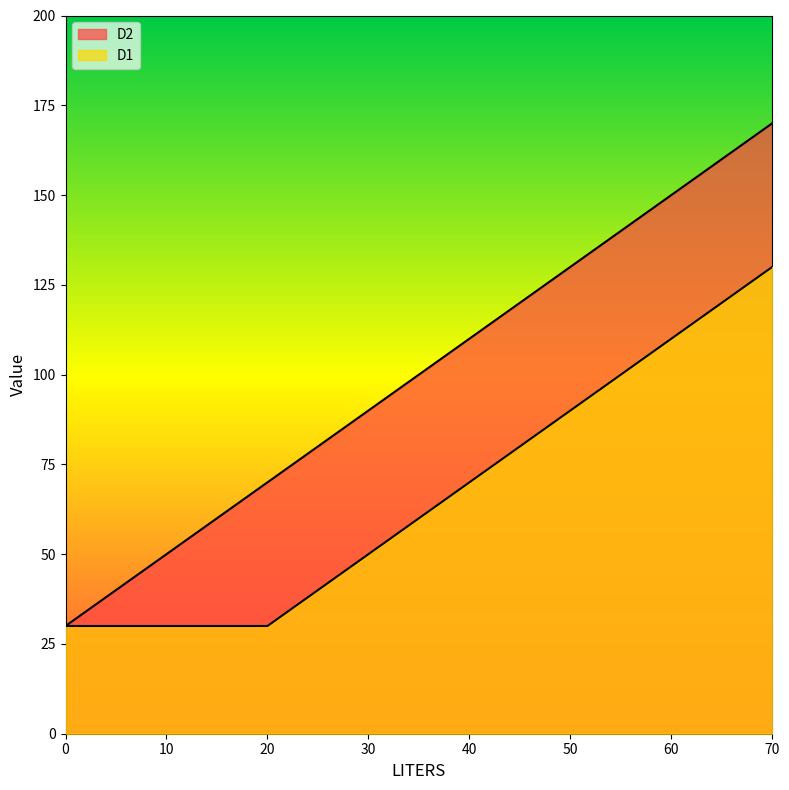

Reading left to right, extract all data points from this chart.

D2: 0=30	10=50	20=70	20=70	30=90	40=110	50=130	60=150	70=170
D1: 0=30	10=30	20=30	20=30	30=50	40=70	50=90	60=110	70=130